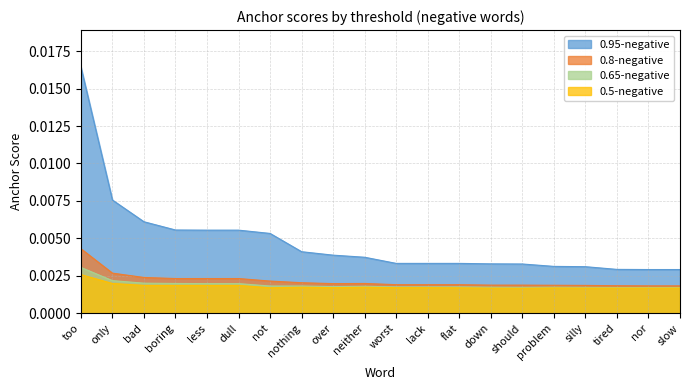

Where is the first local maximum for 0.65-negative?

neither